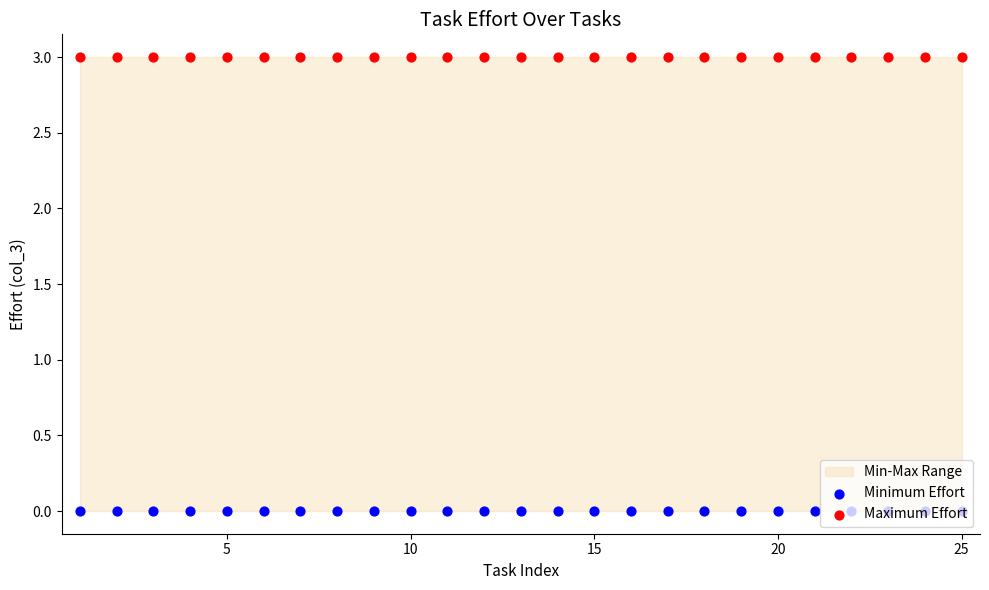

Which series has the widest spread of Y values?

Minimum Effort